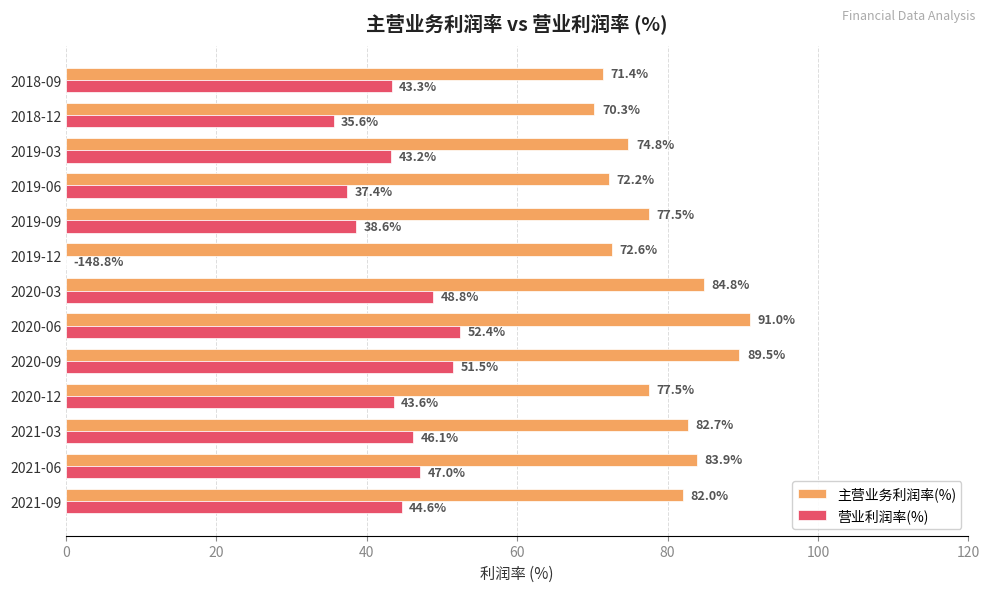

The value of 营业利润率(%) at 2019-09 is 38.6. True or false?

True